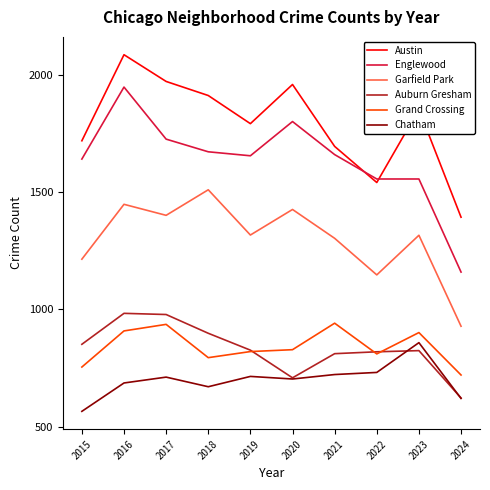

How many interior local valleys does the Garfield Park series have?

3